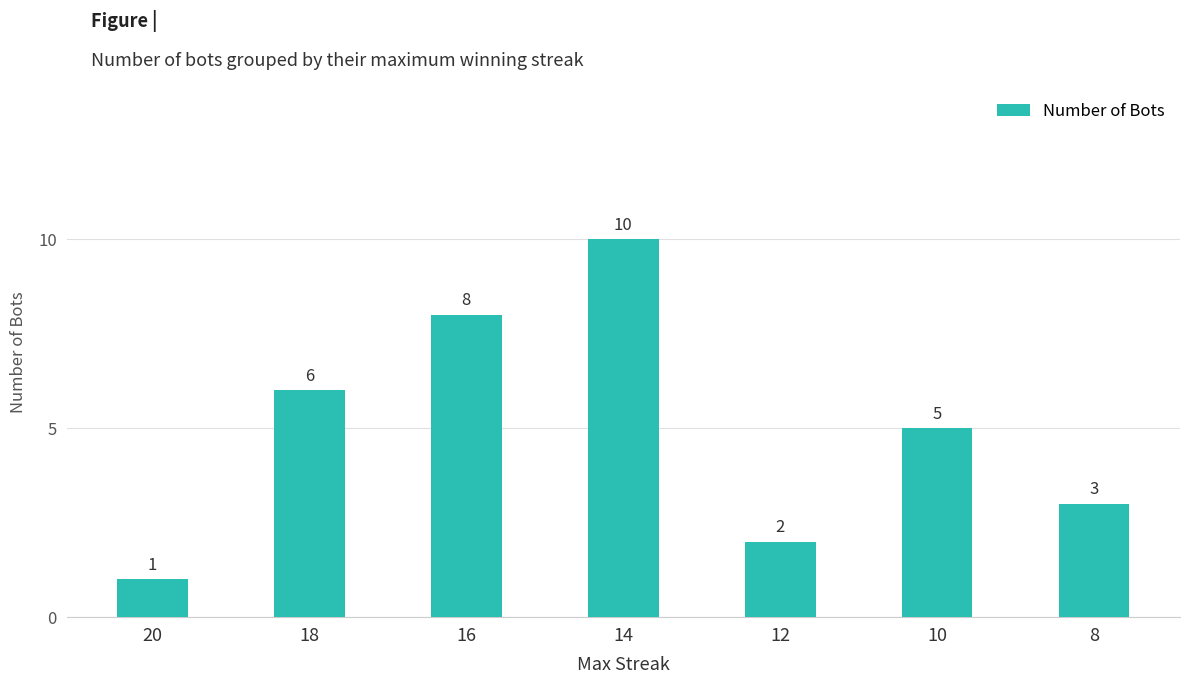

Reading right to left, extract all data points from this chart.

8=3	10=5	12=2	14=10	16=8	18=6	20=1